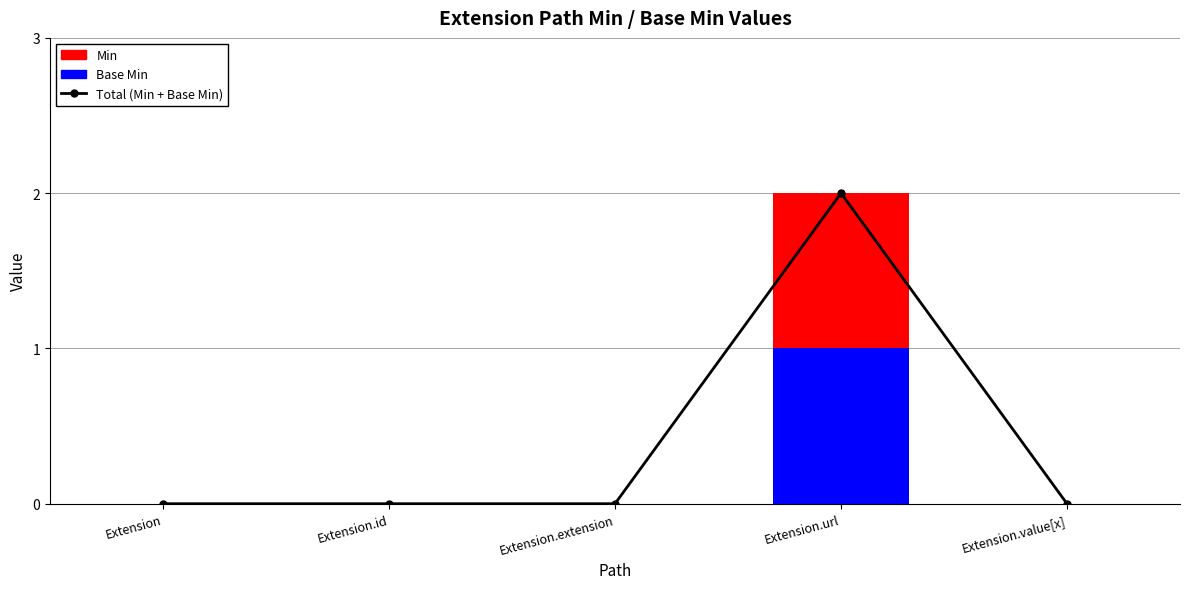

What is the spread (max minus min) of values at Extension.url?

1